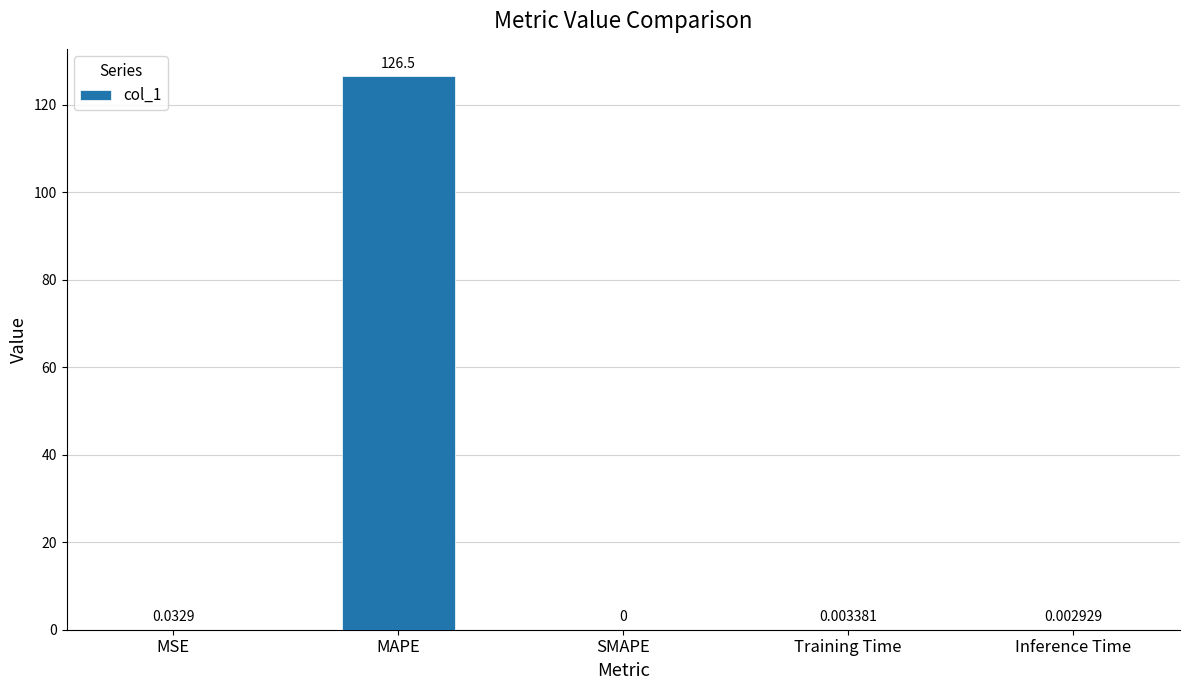

What is the change in value from MAPE to Inference Time?

-126.5